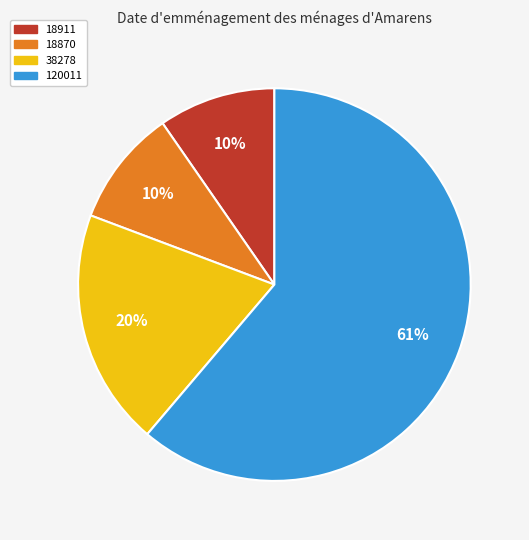

Do 120011 and 38278 together represent more than half of the pie?

Yes